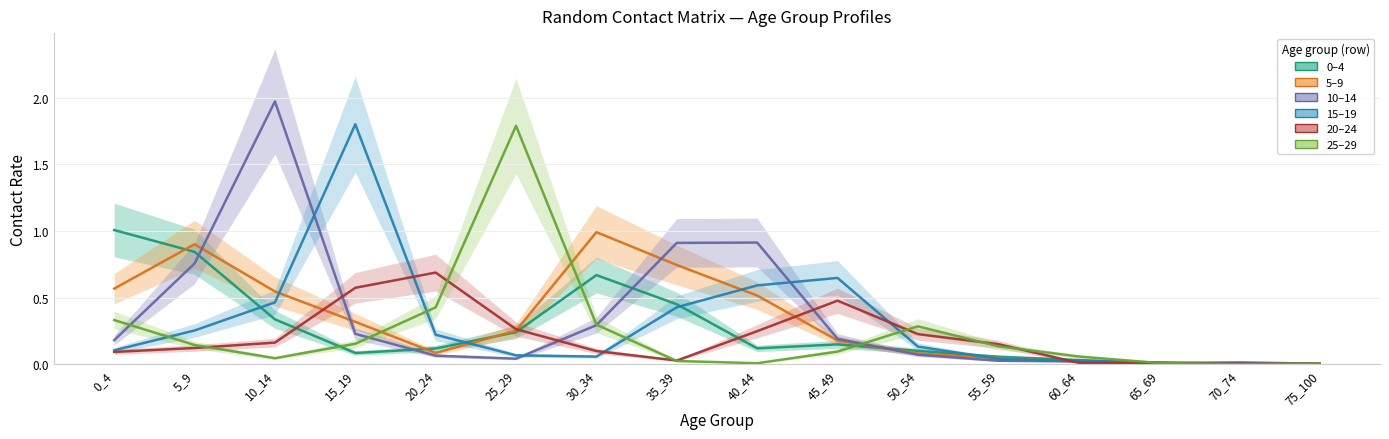

True or false: 5–9 and 20–24 intersect in this chart.

True